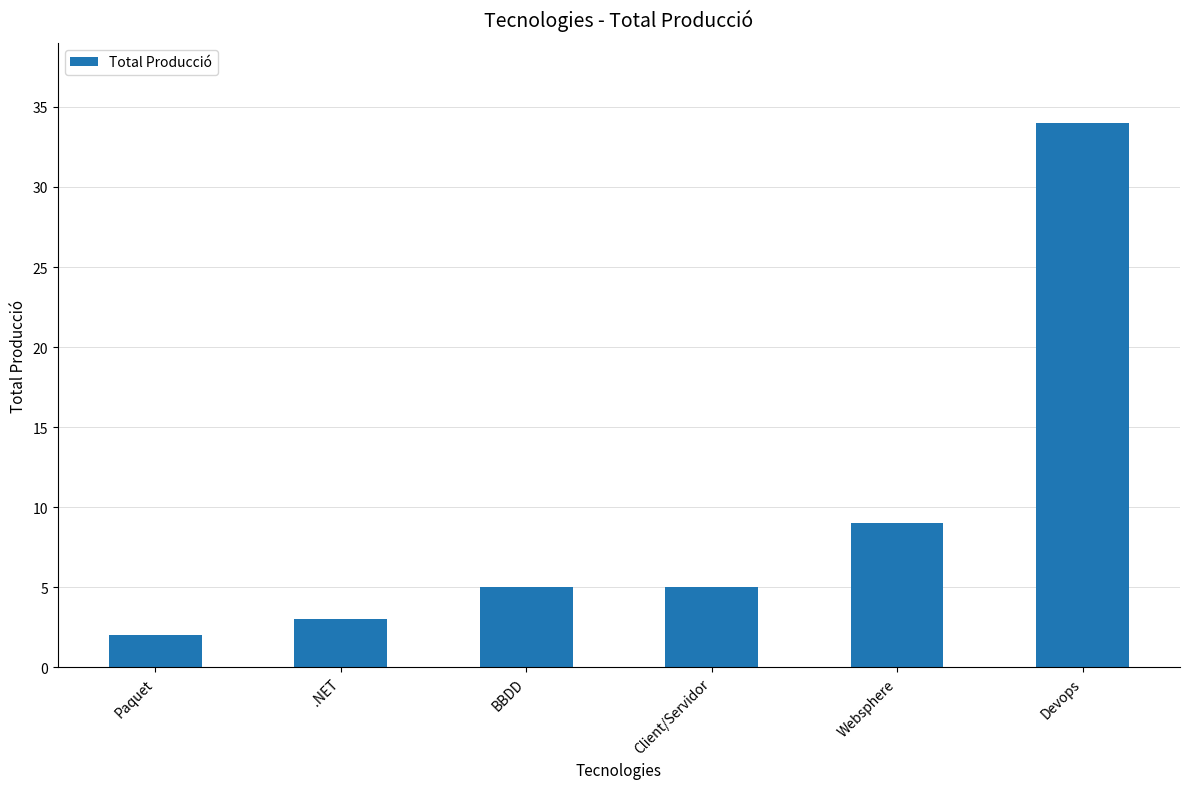

What is the change in value from BBDD to Websphere?

+4